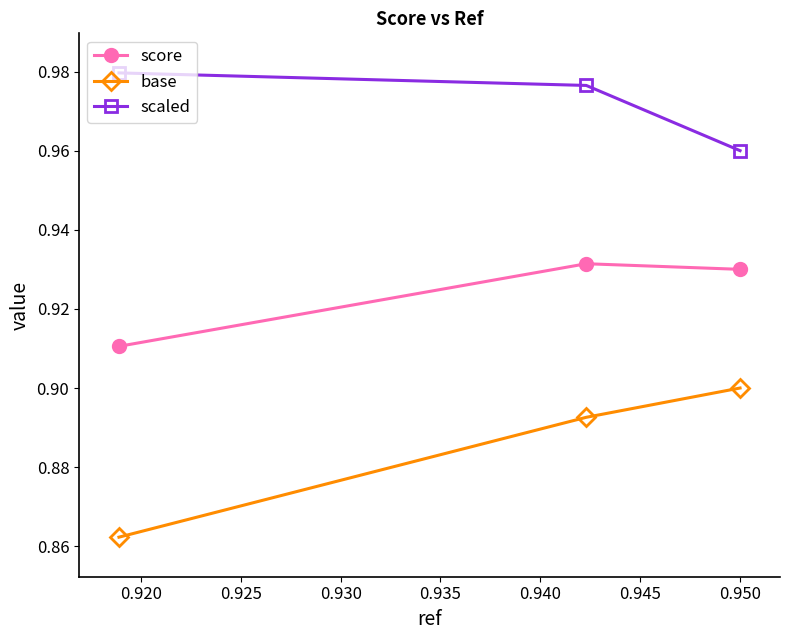

Count the scaled values in the range 0 to 1.

3